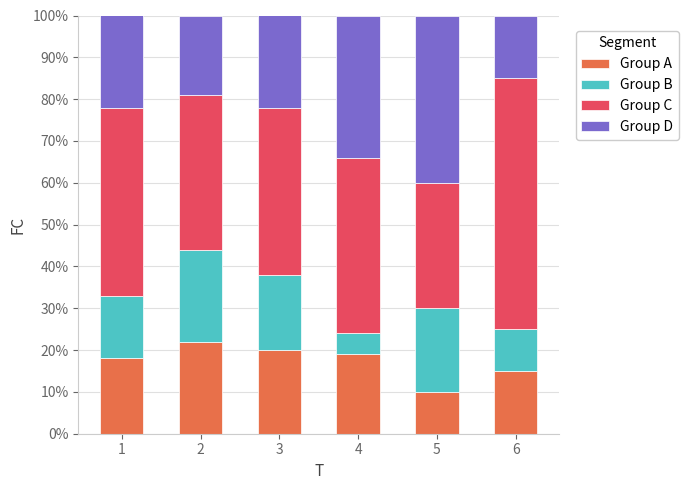

Count the number of categories in the chart.

6